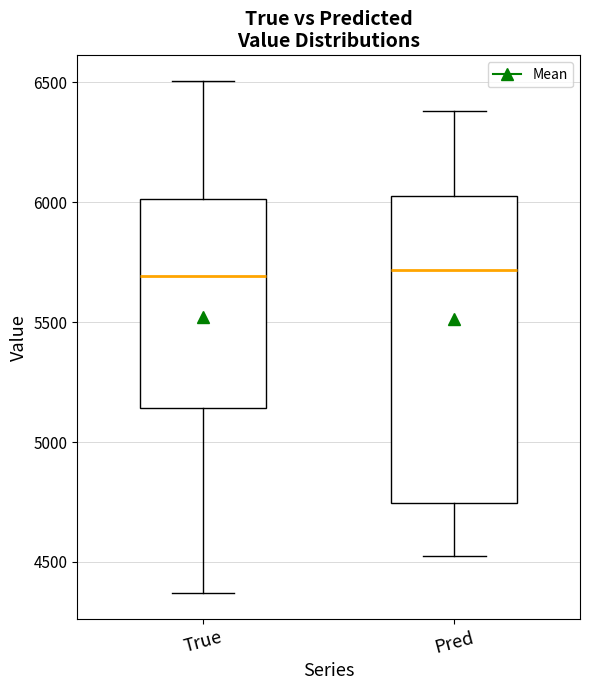

Comparing the boxes themselves (not the whiskers), which one is the tallest?

Pred